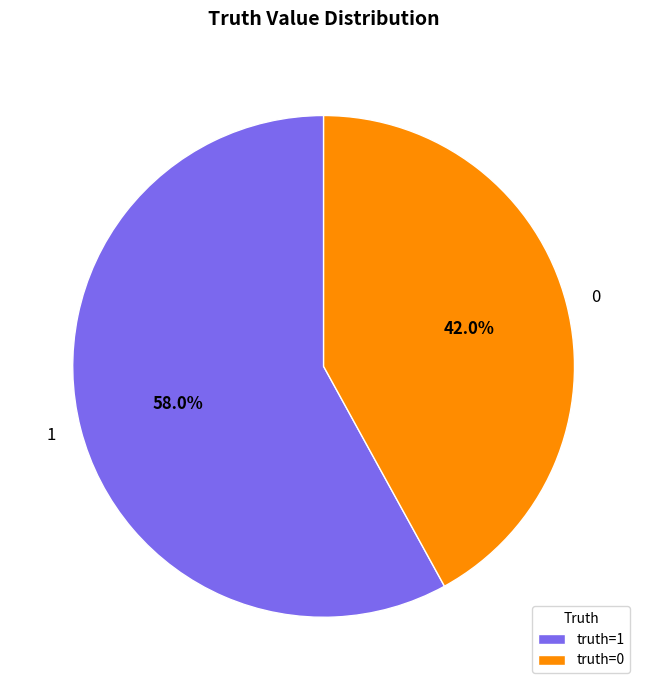

Approximately how many times larger is the value at 1 compared to 0?

1.4